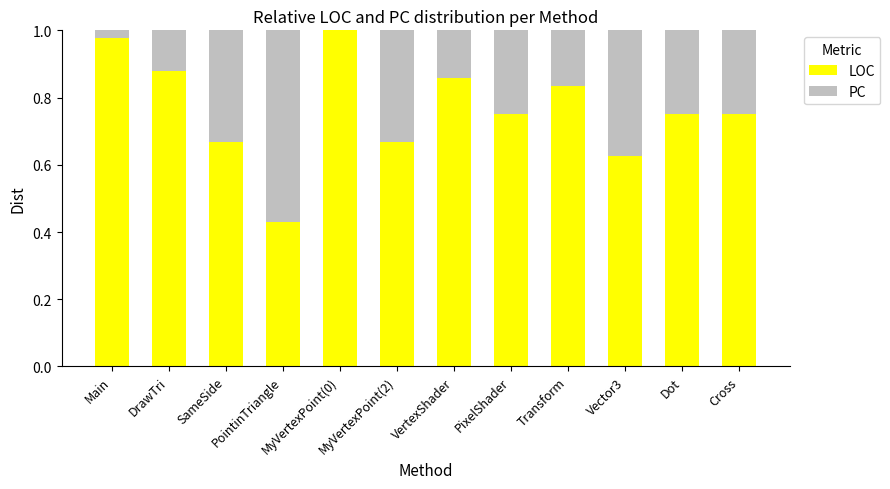

True or false: LOC has a value of 0.8 at Dot.

True